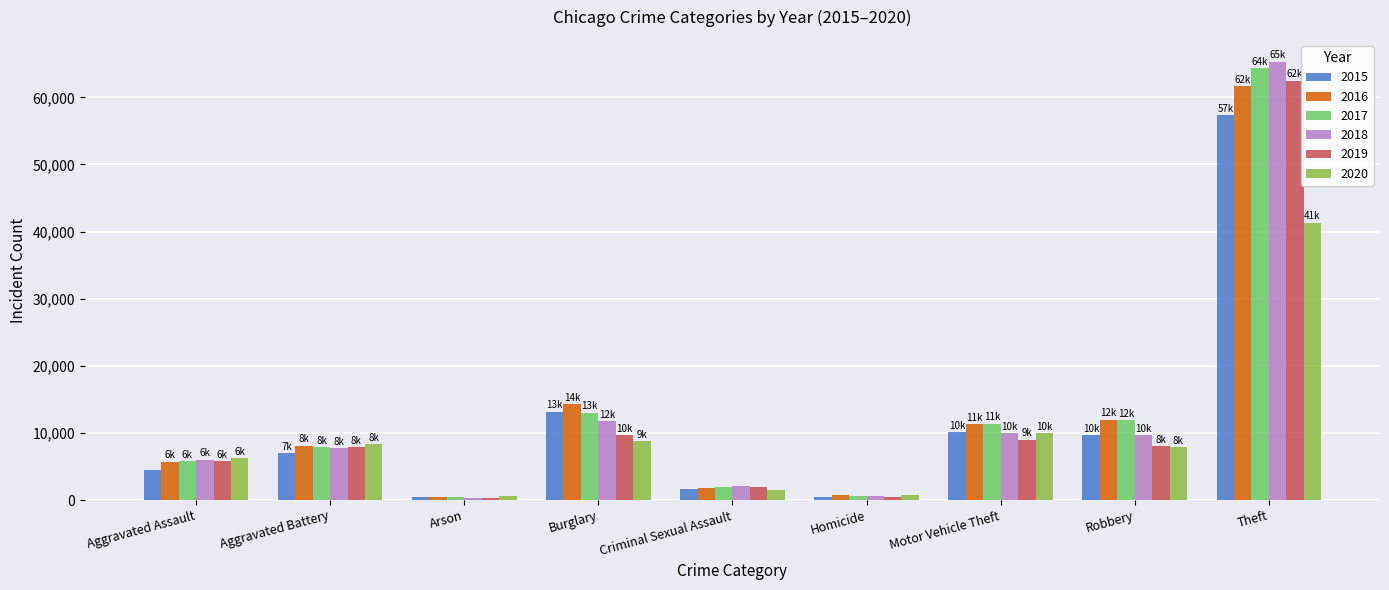

How many bars are there in each group?

6